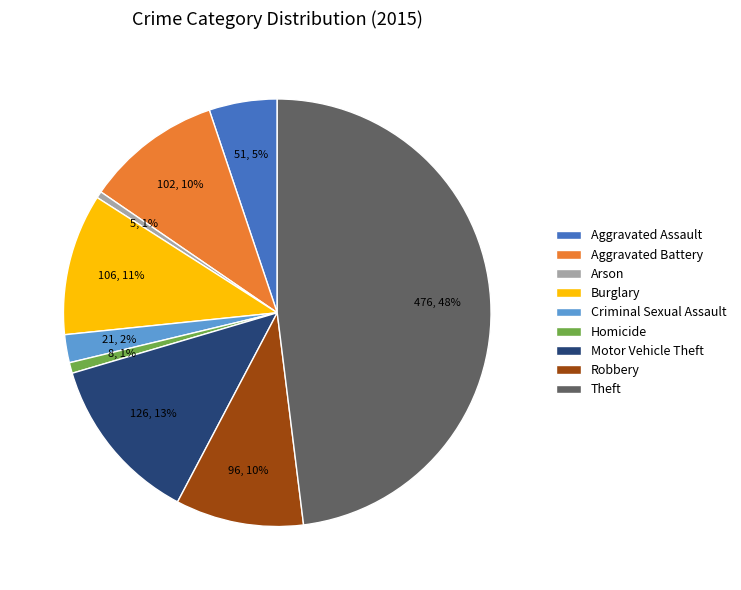

Between Aggravated Assault and Motor Vehicle Theft, which is larger?

Motor Vehicle Theft